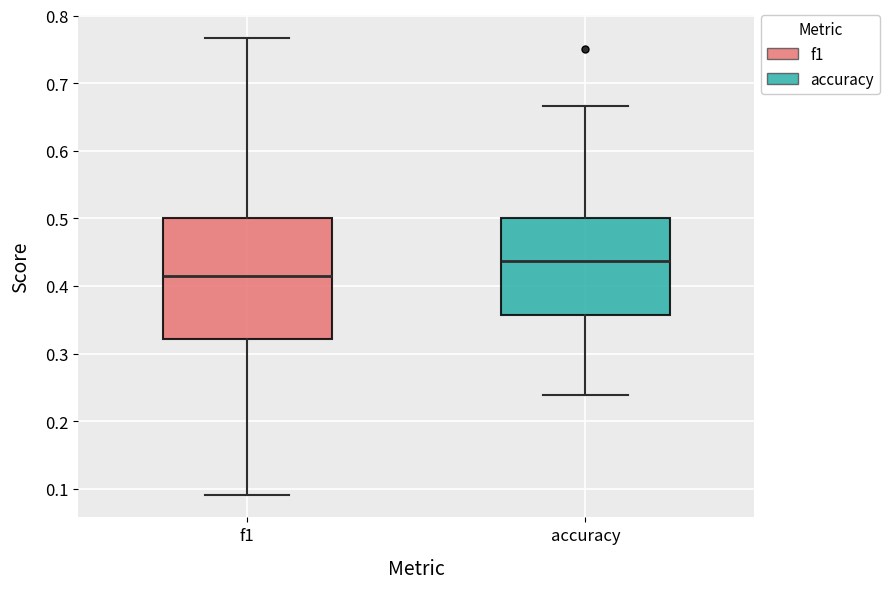

Which box is the tallest, from its lower edge to its upper edge?

f1